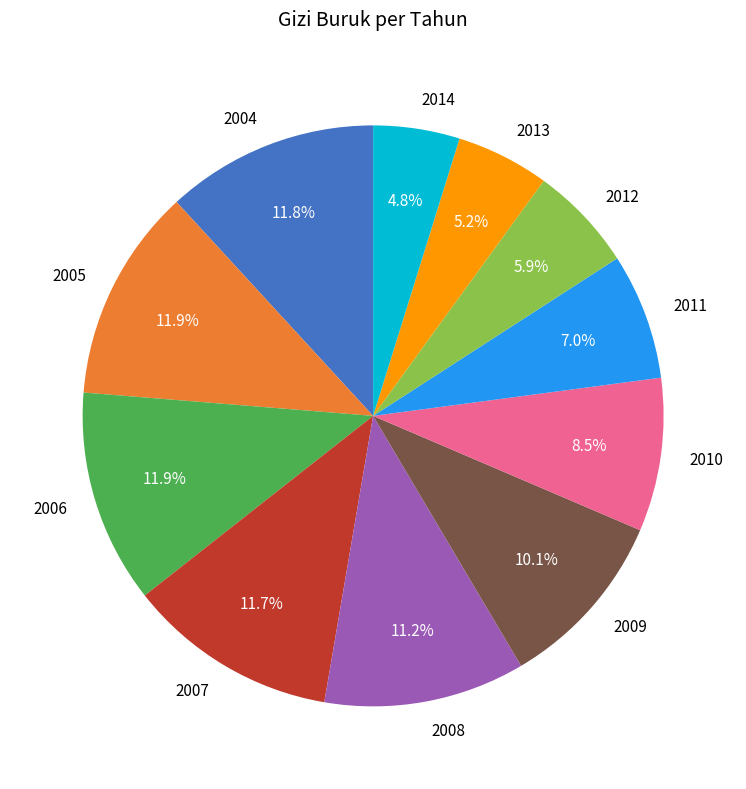

Does 2014 account for over 50% of the chart?

No